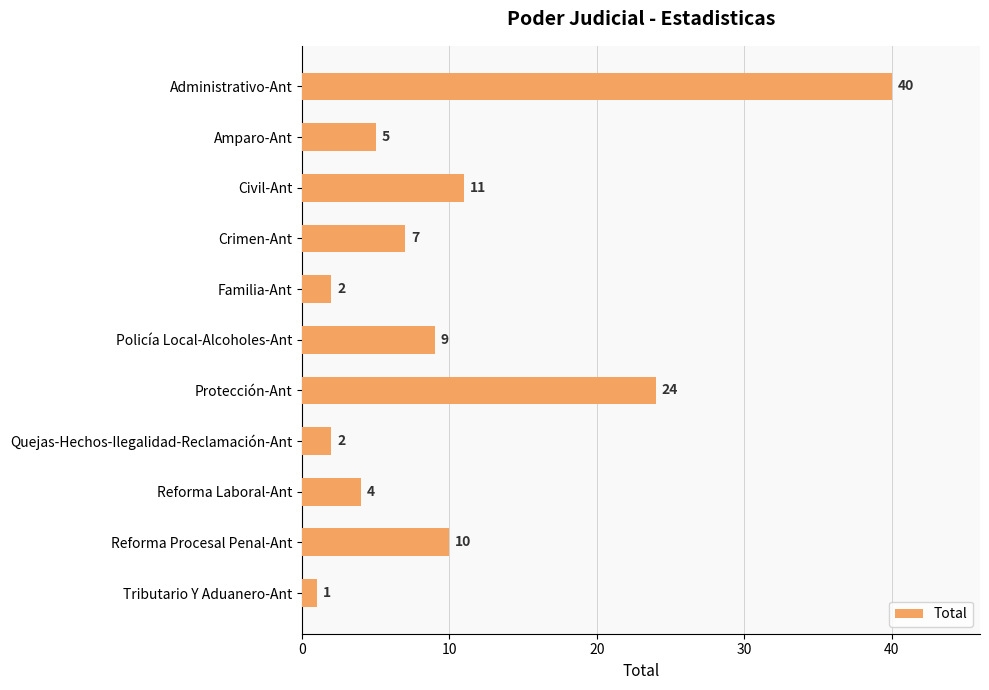

What is the label of the 9th bar from the bottom?

Civil-Ant